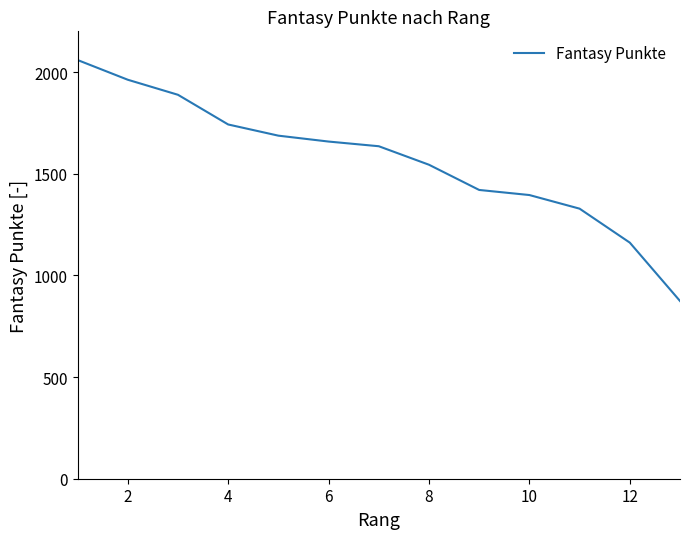

What is the difference between the maximum and minimum values?

1185